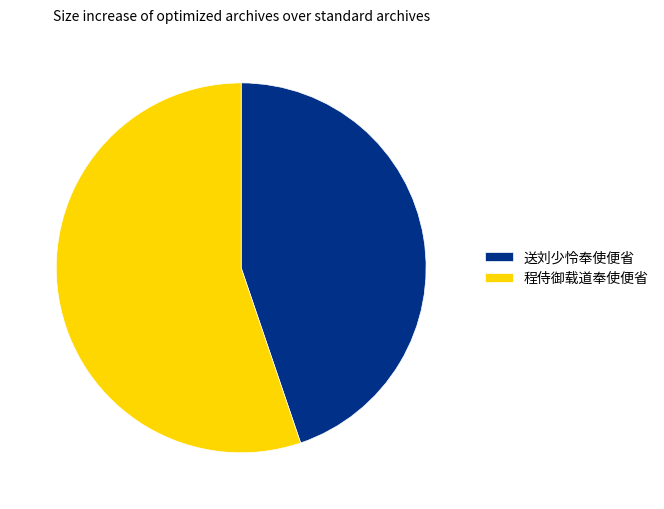

Approximately how many times larger is the value at 送刘少怜奉使便省 compared to 程侍御载道奉使便省?

0.8